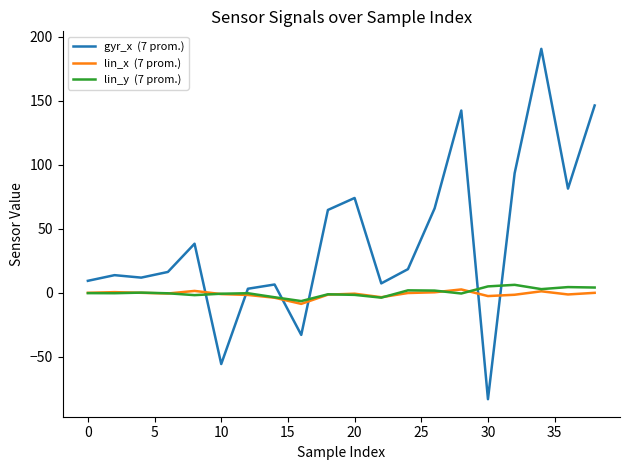

What is the maximum value shown in the chart?

190.6